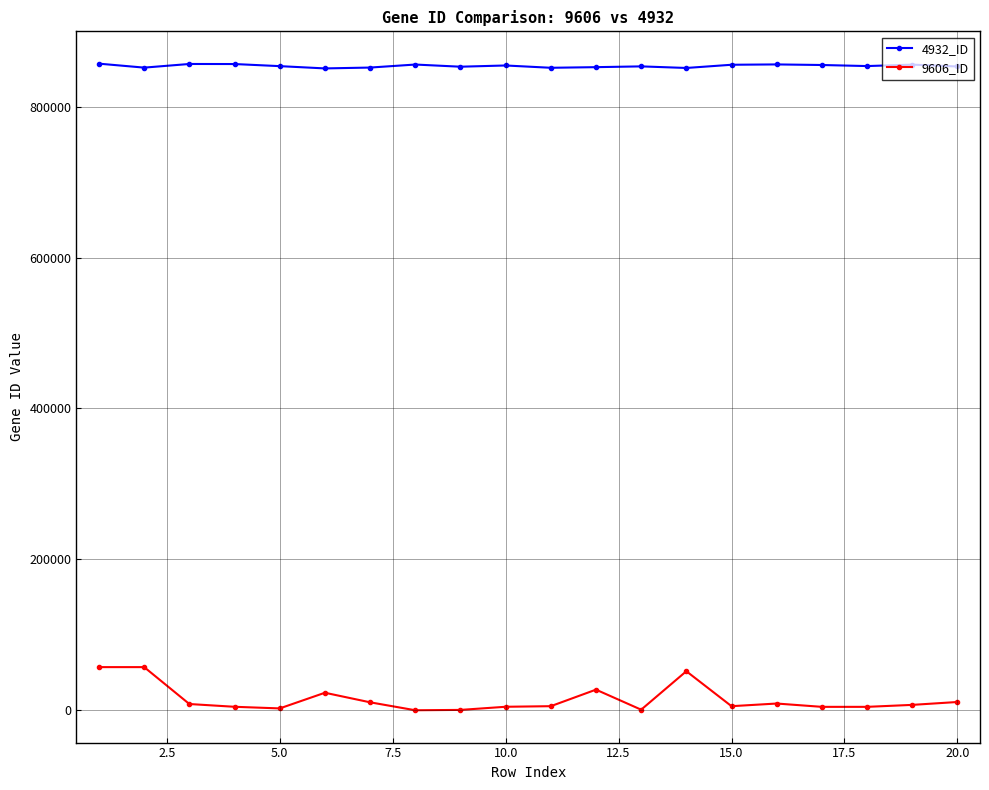

True or false: 4932_ID and 9606_ID cross at least once.

False